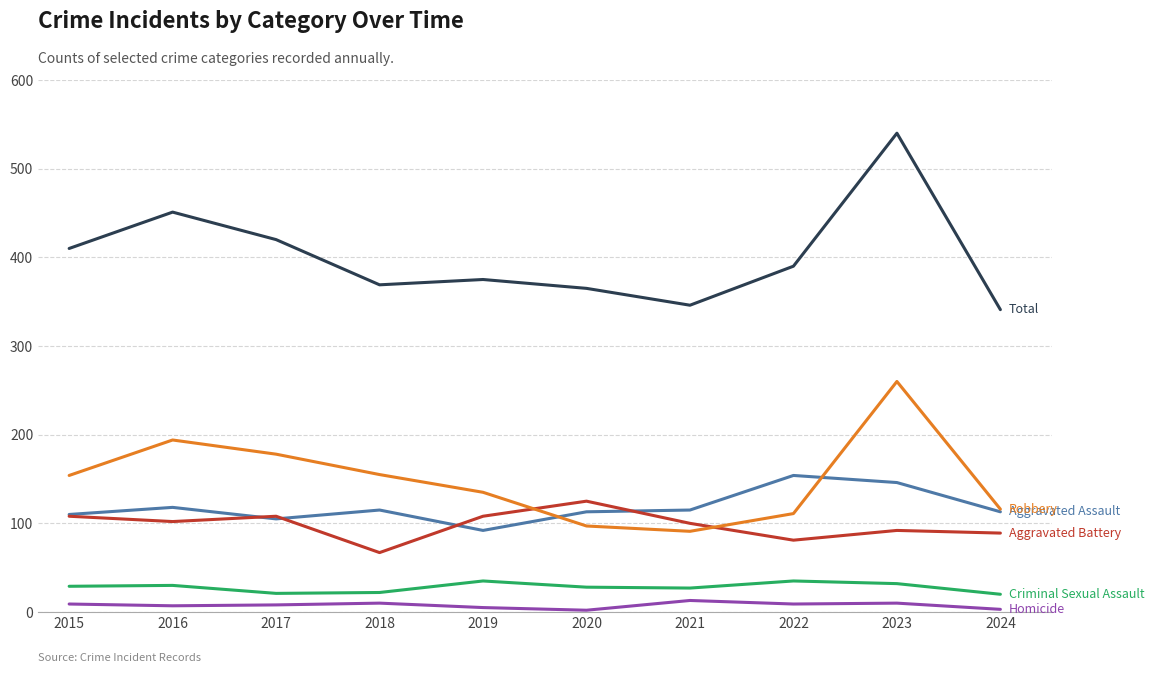

What is the difference between the highest and lowest values at 2021?

333